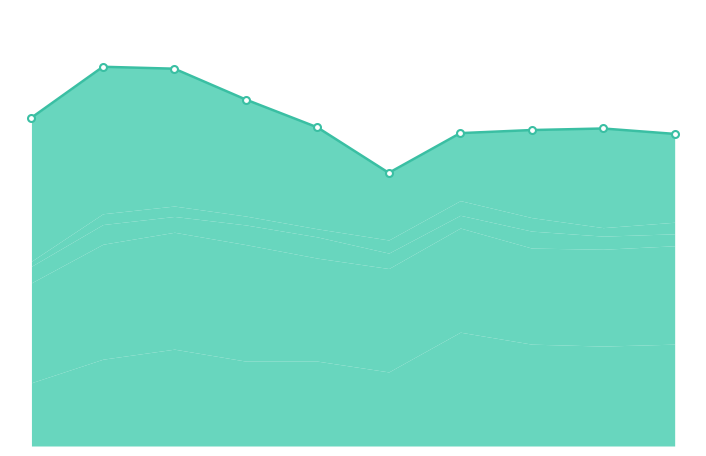

What is the value of the Aggravated Assault point at the 3rd from the left?

251